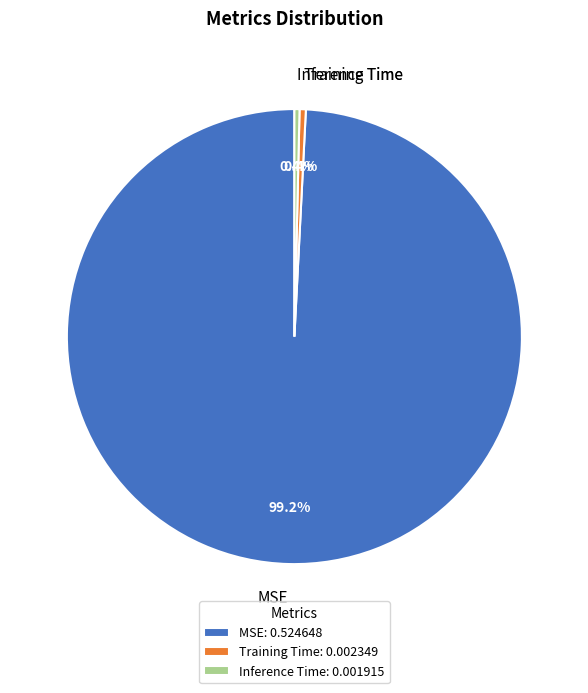

What portion of the pie excludes Inference Time?

99.6%